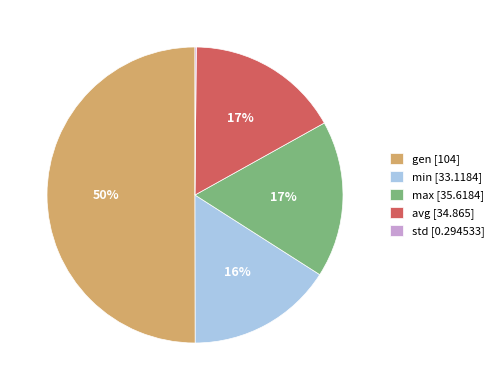

Is min [33.1184] the majority of the pie?

No